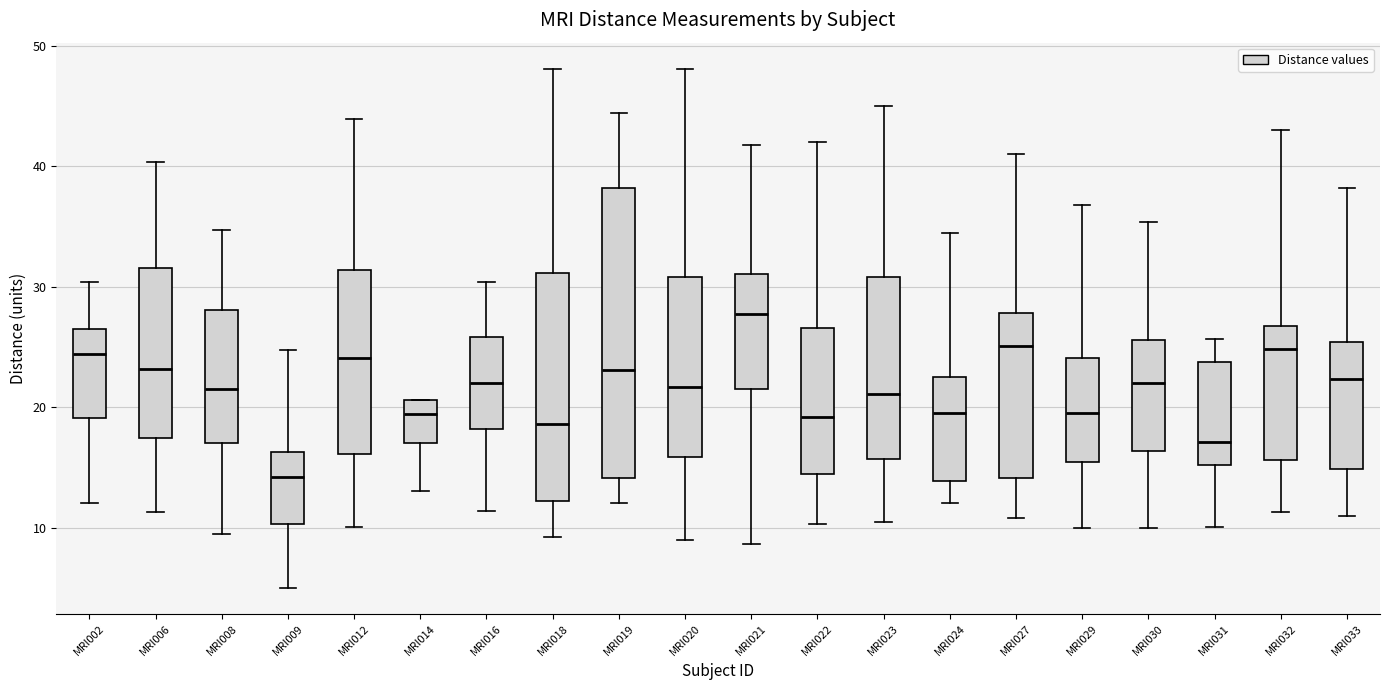

Reading left to right, transcribe this box plot: for each box, give where its median line is, the range the box spans, and where its two whiskers end, as read against the y-axis. The values are not printed on the chart, so give them approximately, as read against the axis.

MRI002: median 24, box 19 to 27, whiskers 12 to 30
MRI006: median 23, box 17 to 32, whiskers 11 to 40
MRI008: median 22, box 17 to 28, whiskers 9 to 35
MRI009: median 14, box 10 to 16, whiskers 5 to 25
MRI012: median 24, box 16 to 31, whiskers 10 to 44
MRI014: median 19, box 17 to 21, whiskers 13 to 21
MRI016: median 22, box 18 to 26, whiskers 11 to 30
MRI018: median 19, box 12 to 31, whiskers 9 to 48
MRI019: median 23, box 14 to 38, whiskers 12 to 44
MRI020: median 22, box 16 to 31, whiskers 9 to 48
MRI021: median 28, box 21 to 31, whiskers 9 to 42
MRI022: median 19, box 14 to 27, whiskers 10 to 42
MRI023: median 21, box 16 to 31, whiskers 10 to 45
MRI024: median 19, box 14 to 22, whiskers 12 to 34
MRI027: median 25, box 14 to 28, whiskers 11 to 41
MRI029: median 20, box 15 to 24, whiskers 10 to 37
MRI030: median 22, box 16 to 26, whiskers 10 to 35
MRI031: median 17, box 15 to 24, whiskers 10 to 26
MRI032: median 25, box 16 to 27, whiskers 11 to 43
MRI033: median 22, box 15 to 25, whiskers 11 to 38